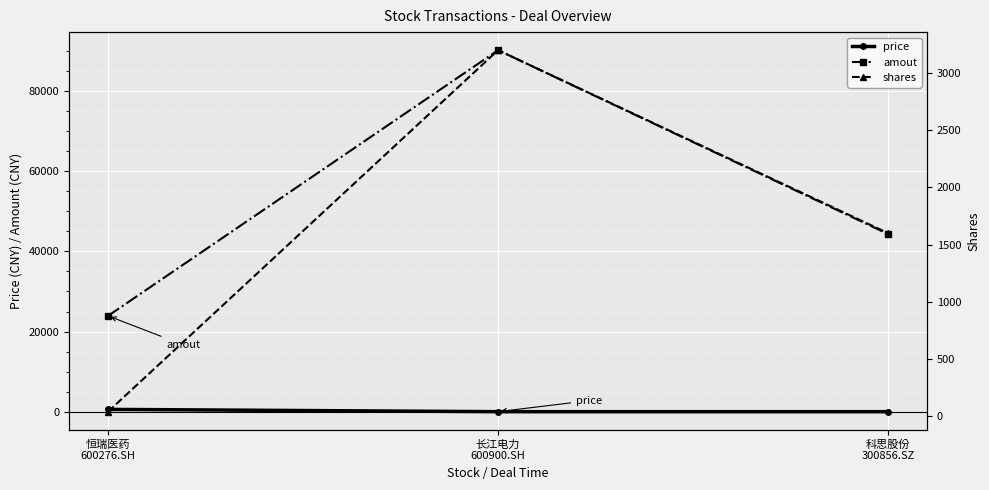

Reading left to right, list all the values displayed in this chart.

price: 恒瑞医药
600276.SH=597.8	长江电力
600900.SH=28.2	科思股份
300856.SZ=27.7
amout: 恒瑞医药
600276.SH=23911.5	长江电力
600900.SH=90160.0	科思股份
300856.SZ=44315.2
shares: 恒瑞医药
600276.SH=40.0	长江电力
600900.SH=3200.0	科思股份
300856.SZ=1600.0